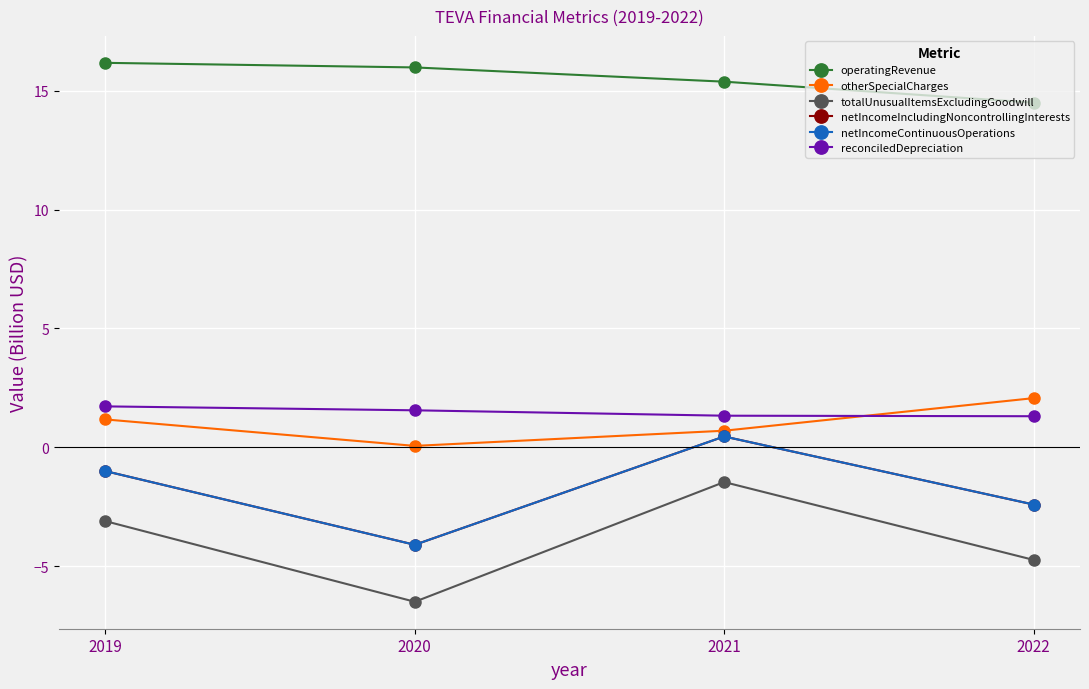

Where is totalUnusualItemsExcludingGoodwill nearest to the value -3?

2019